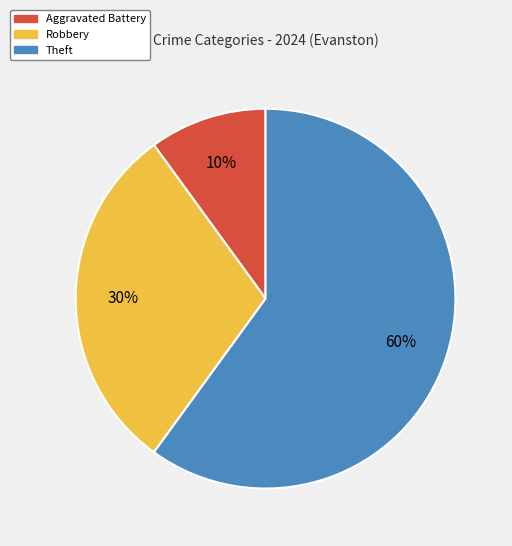

Does any single category account for the majority?

Yes